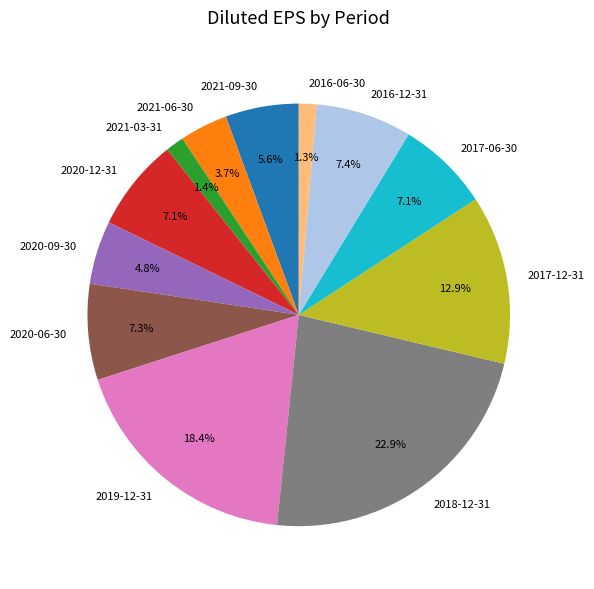

Does 2016-12-31 account for over 50% of the chart?

No